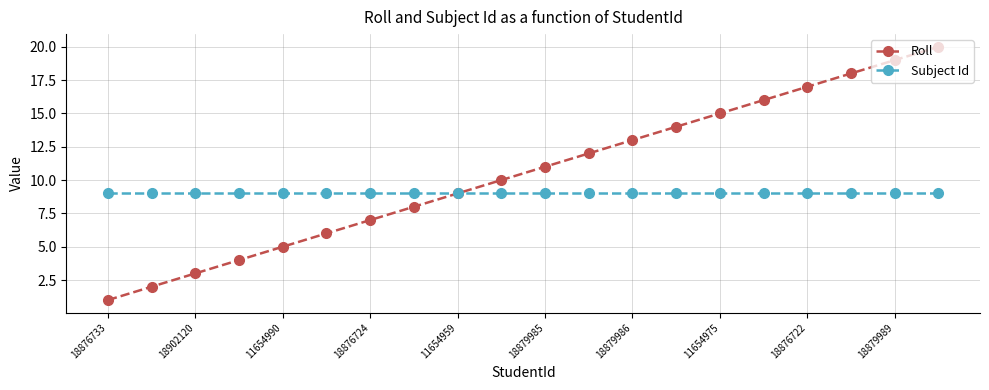

What is the sum of all Roll values?

210